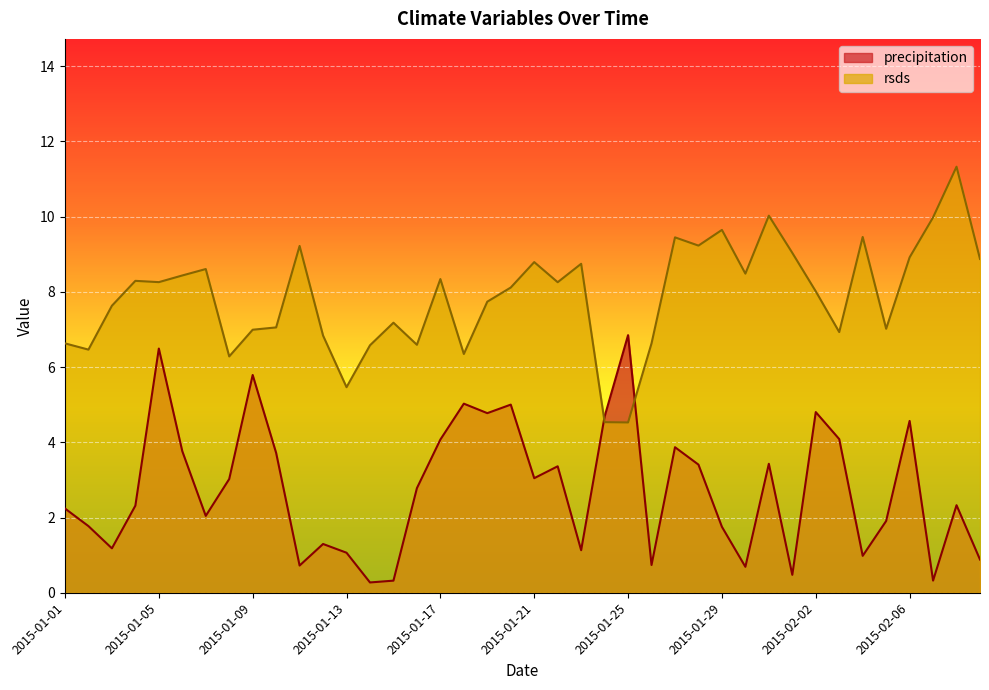

True or false: precipitation and rsds intersect in this chart.

True